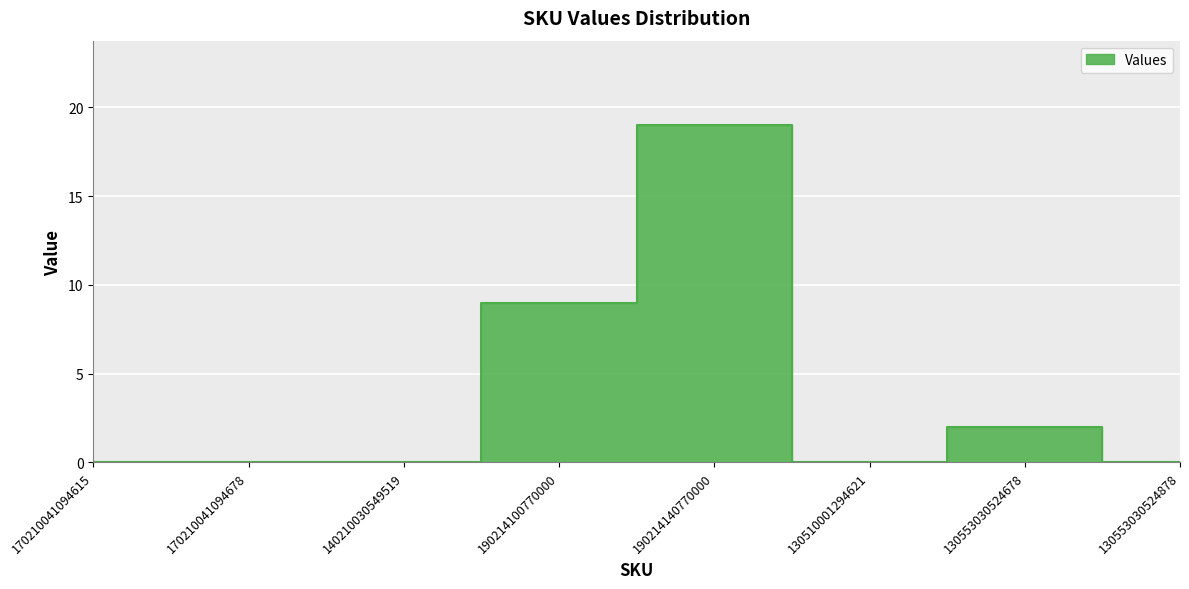

List the labels in order of value, smallest first.

170210041094615, 170210041094678, 140210030549519, 130510001294621, 130553030524878, 130553030524678, 190214100770000, 190214140770000